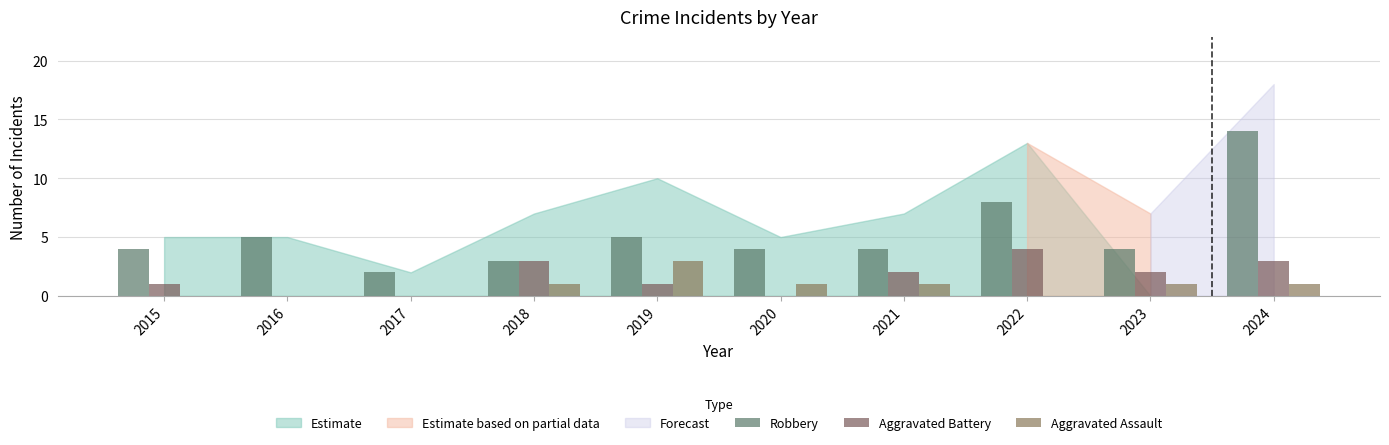

Which series has the largest total across all categories?

Robbery